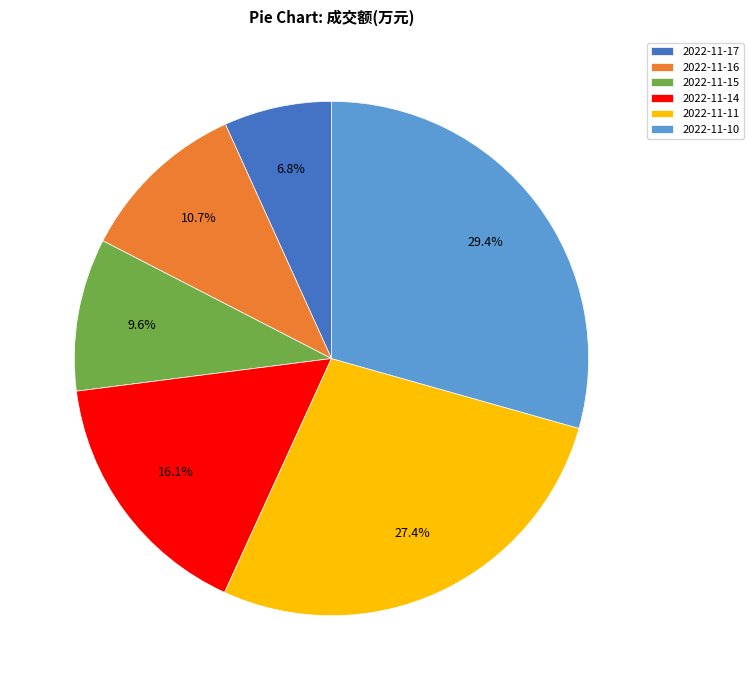

To the nearest percent, what is the difference between the 2022-11-15 and 2022-11-10 slice percentages?

20%